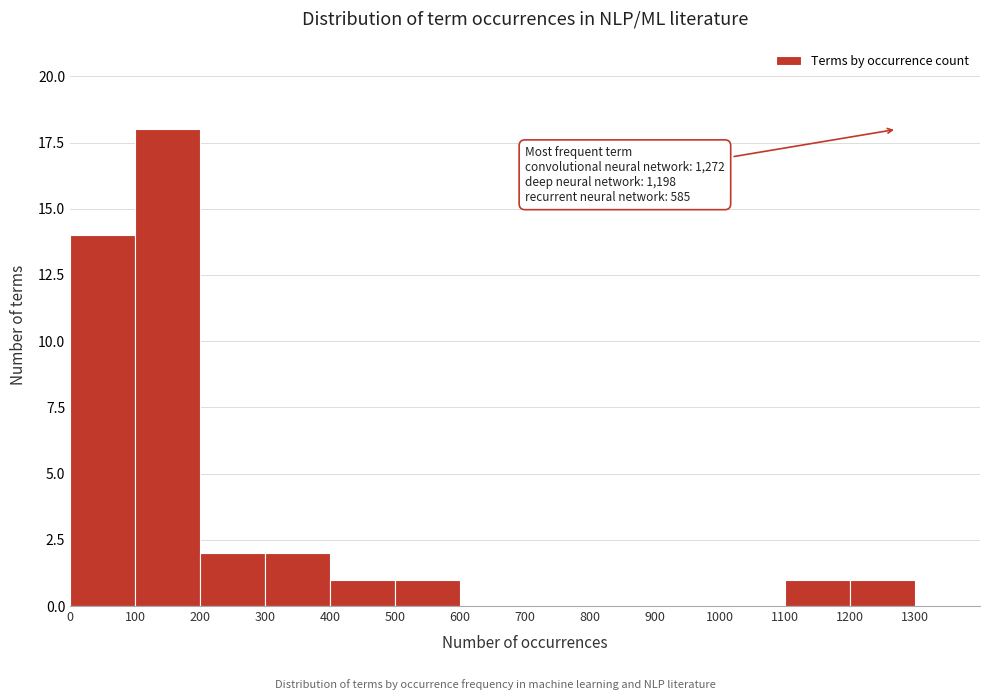

Which range on the x-axis has the tallest bar?

100 to 200